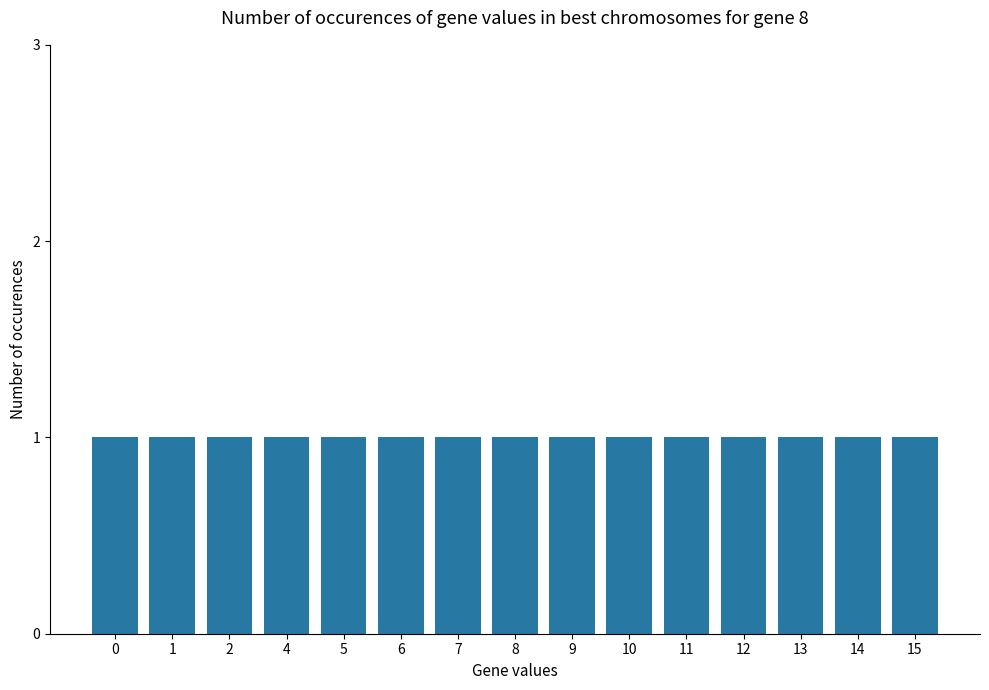

What is the value of the 7th bar from the left?

7